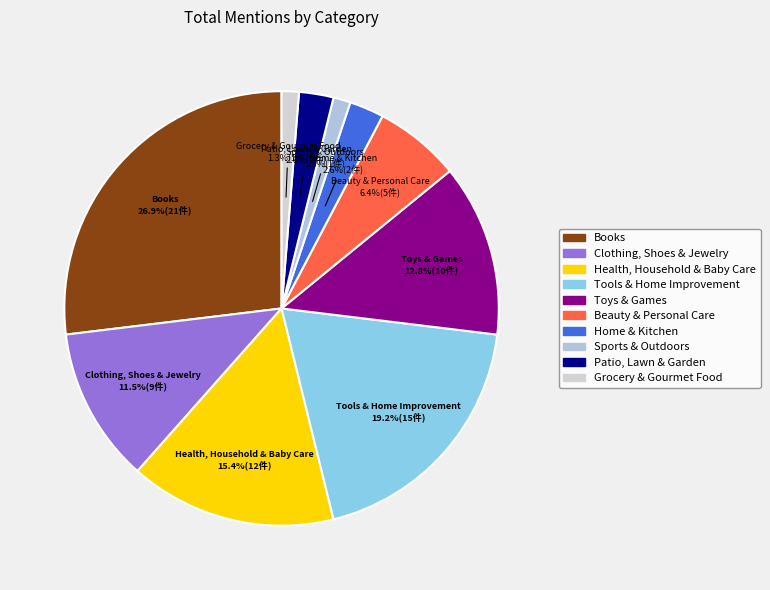

Does Home & Kitchen represent more than half of the total?

No